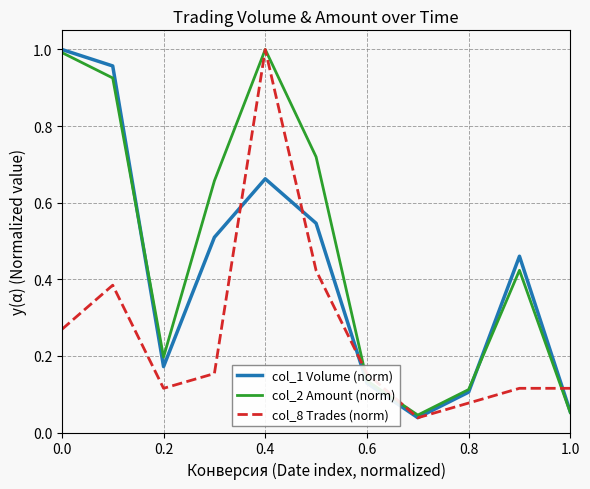

Which series has the largest total across all categories?

col_2 Amount (norm)